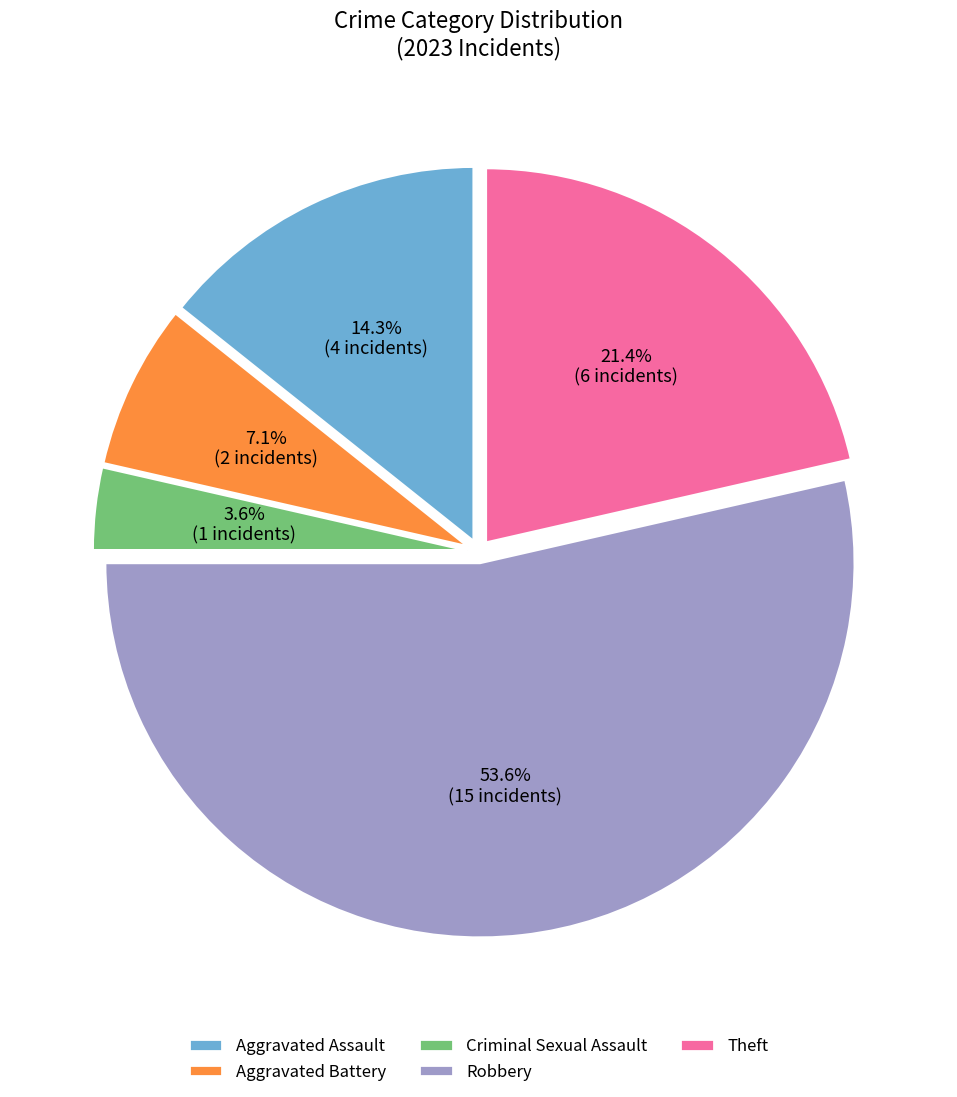

Do Criminal Sexual Assault and Robbery together represent more than half of the pie?

Yes